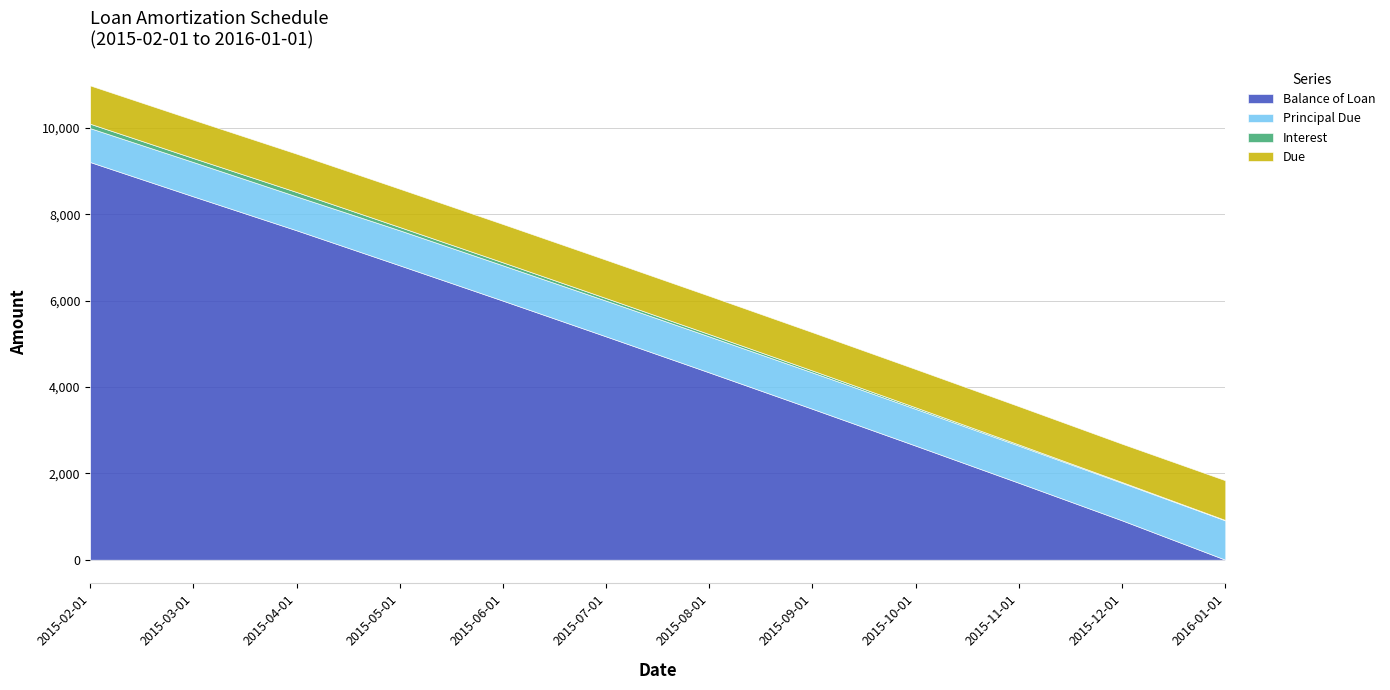

How many values in Balance of Loan are above zero?

11